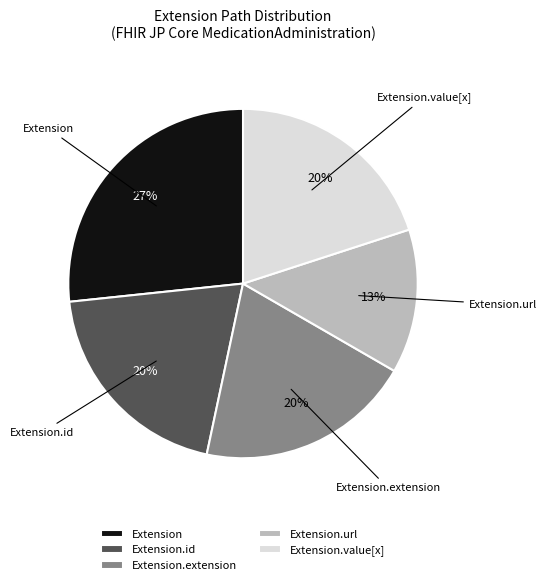

Do Extension and Extension.extension together represent more than half of the pie?

No